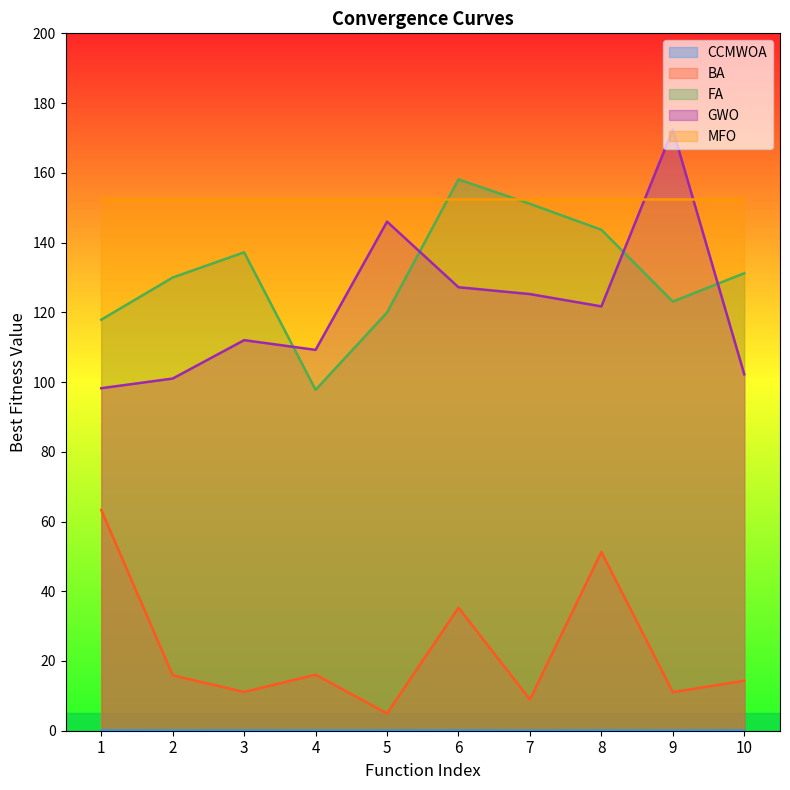

At how many categories does at least one series exceed 165?

1